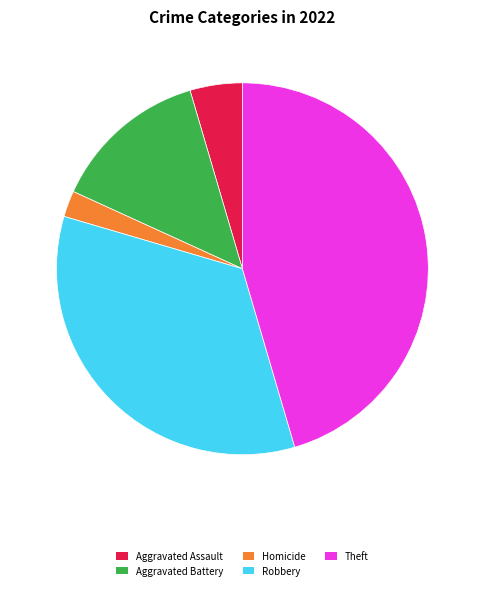

Is it true that Aggravated Assault is 5% of the pie?

True